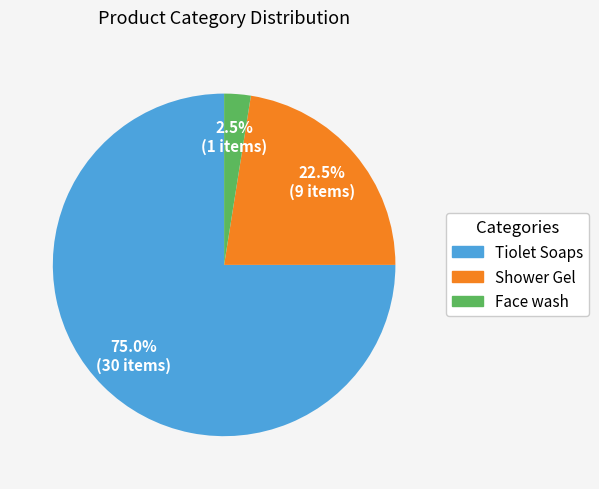

Which slice is the largest?

Tiolet Soaps